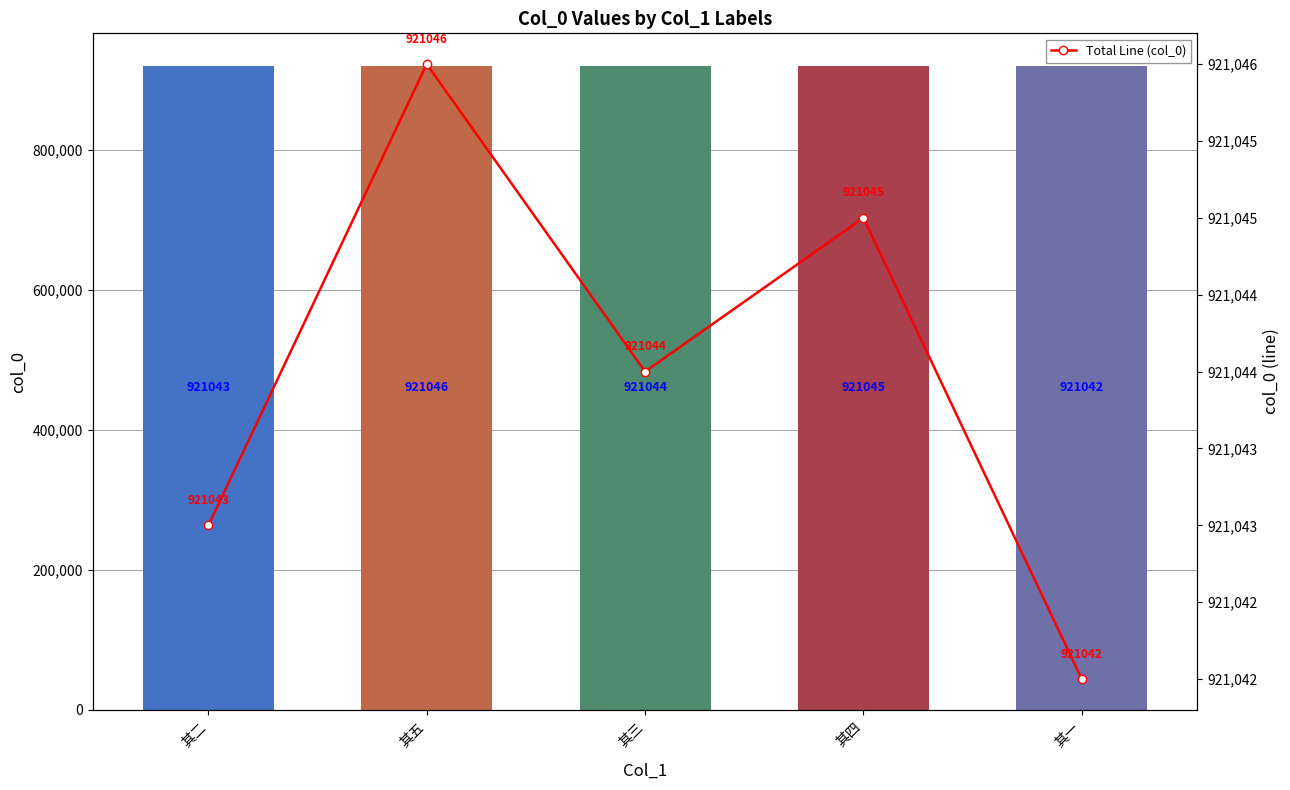

What is the difference between the maximum and second lowest values in the Total Line (col_0) series?

3